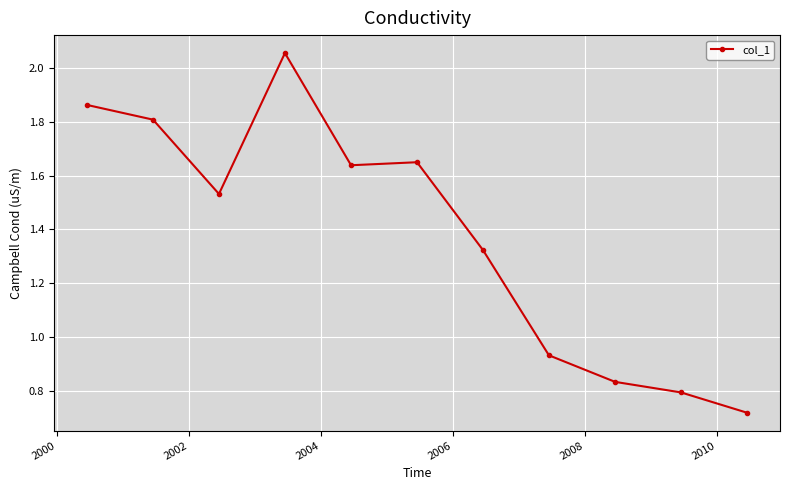

What is the average value?

1.4